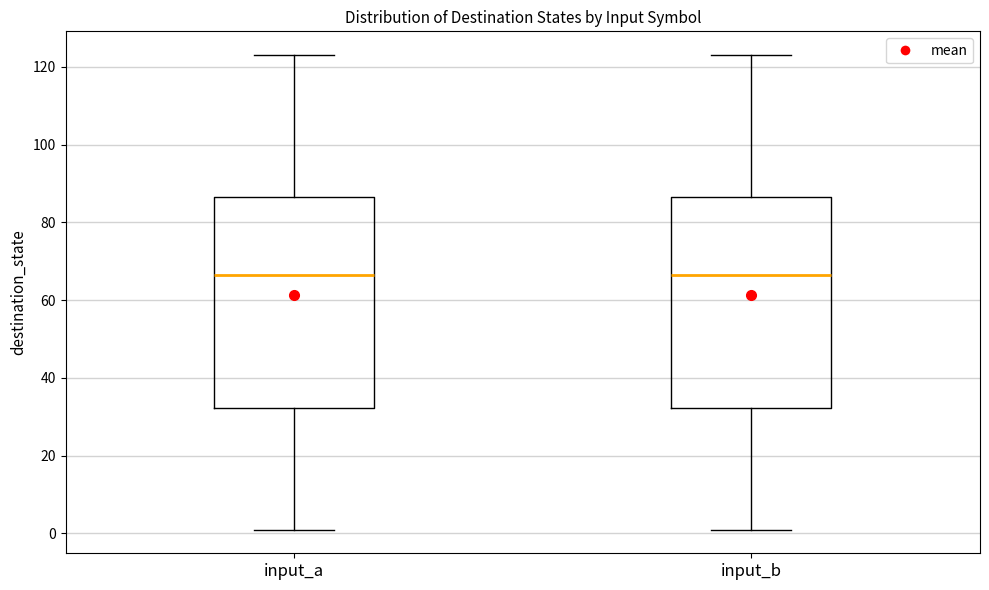

Reading left to right, transcribe this box plot: for each box, give where its median line is, the range the box spans, and where its two whiskers end, as read against the y-axis. The values are not printed on the chart, so give them approximately, as read against the axis.

input_a: median 66, box 32 to 86, whiskers 2 to 124
input_b: median 66, box 32 to 86, whiskers 2 to 124